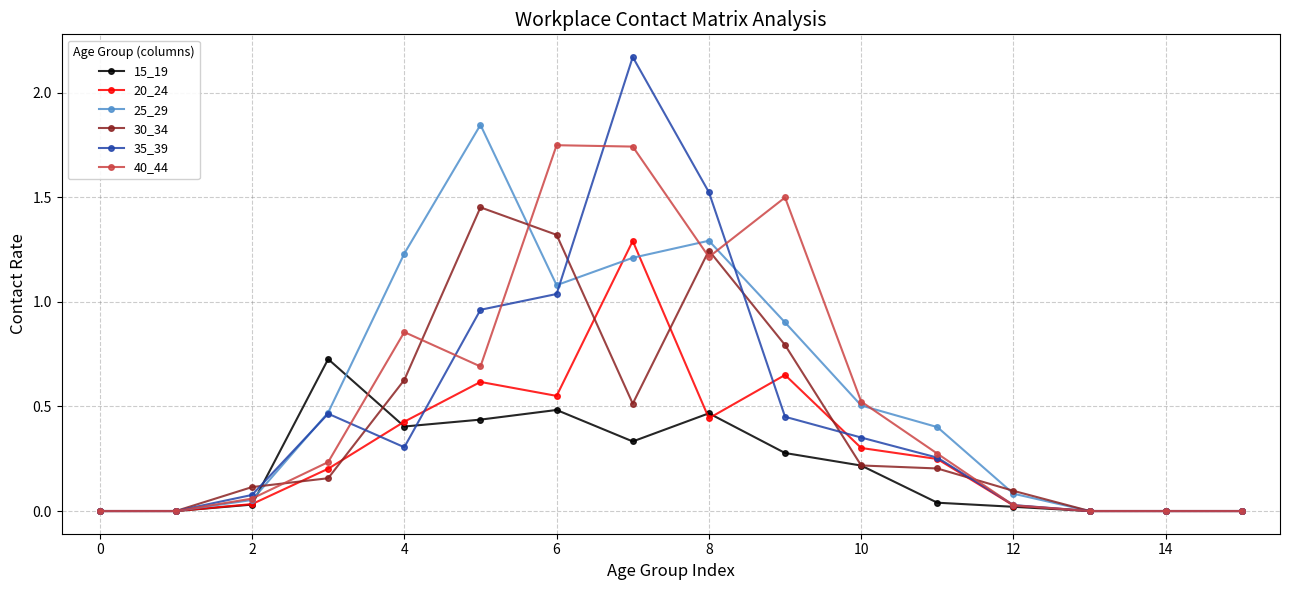

In 30_34, how many points are higher than both neighbors (excluding endpoints)?

2